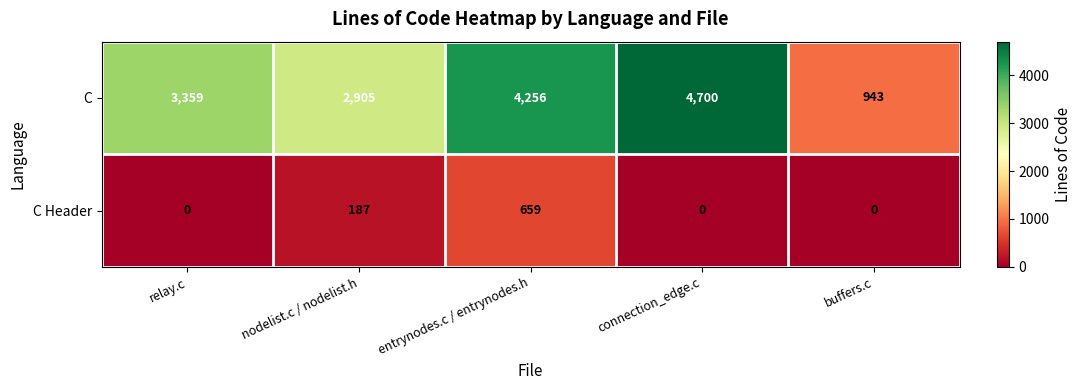

The C Header series shows 0 at buffers.c. True or false?

True